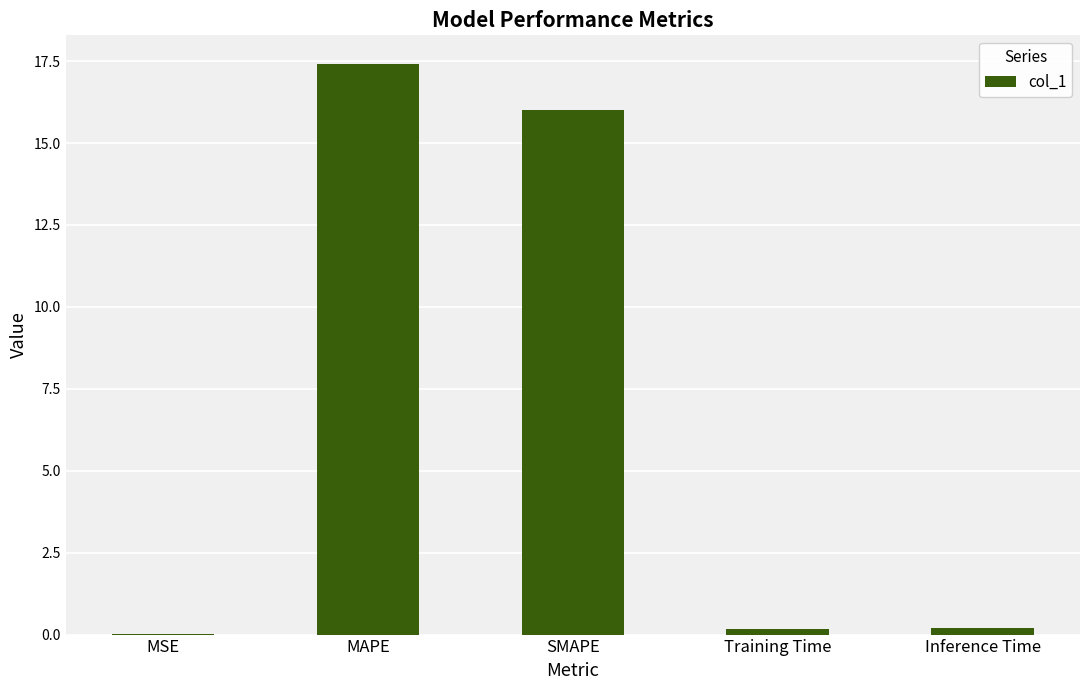

How many data points does each series have?

5